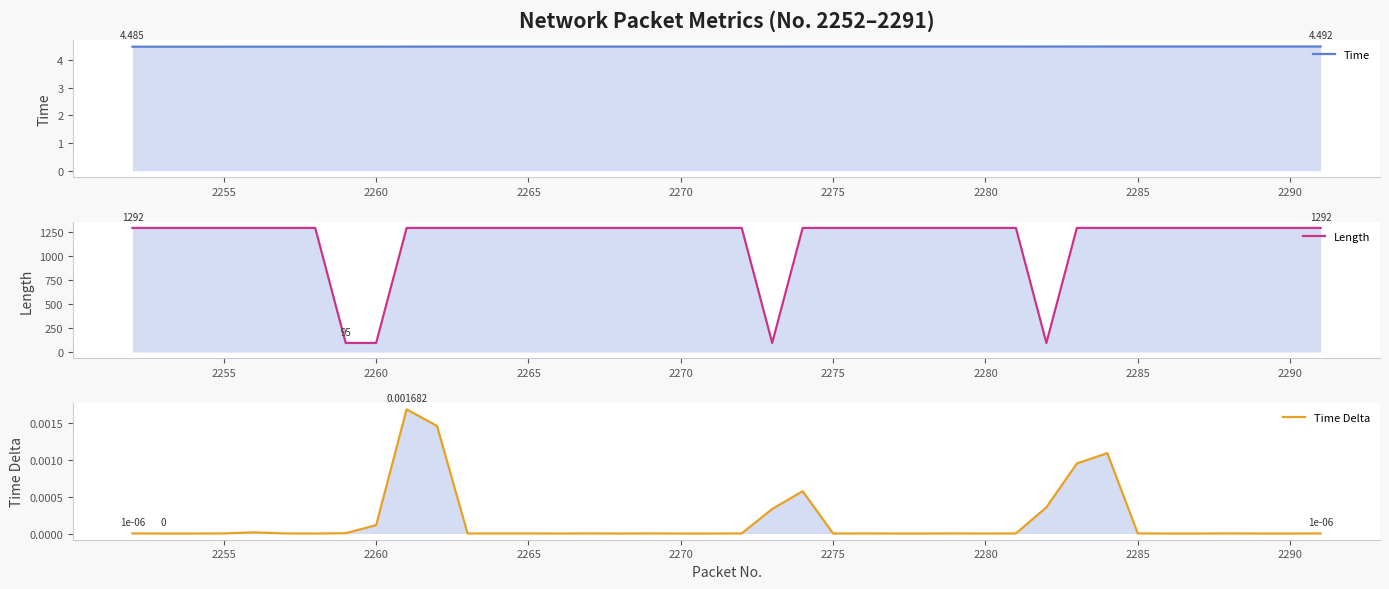

What is the value of the Length point at the 17th from the left?

1292.0